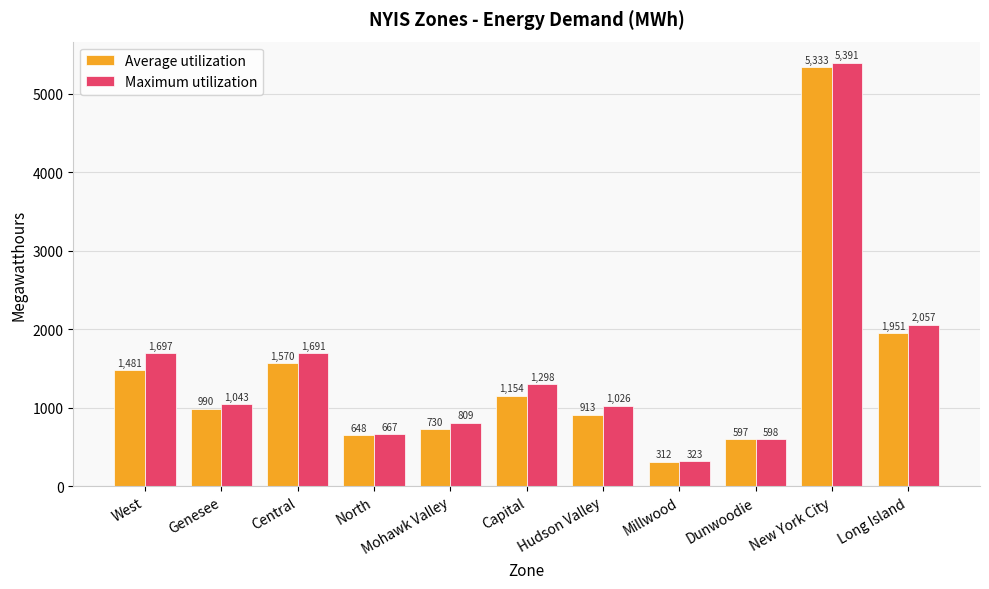

Which label corresponds to the smallest value in the chart?

Millwood